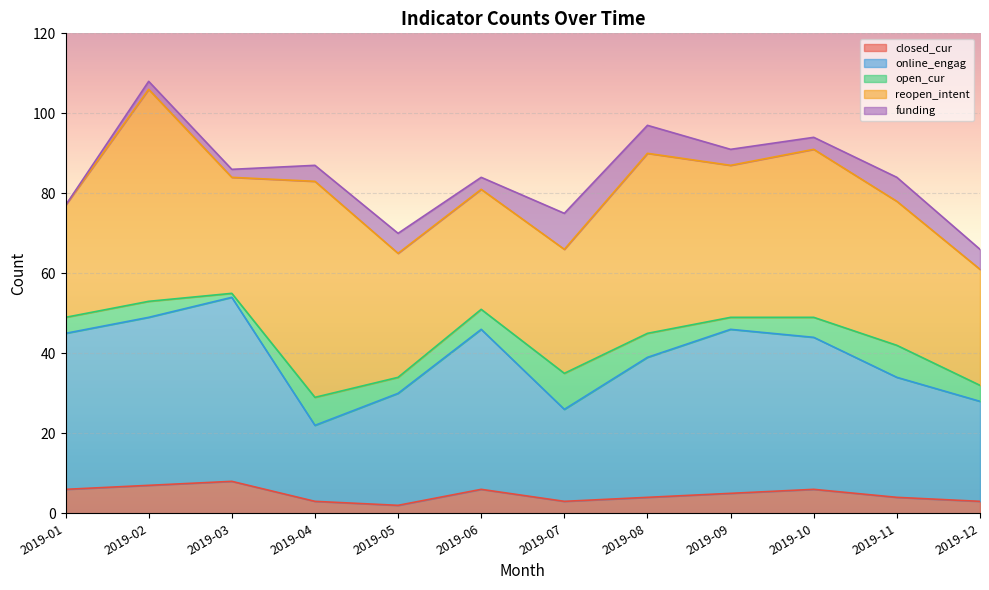

List the series in order of their peak value, lowest first.

closed_cur, open_cur, funding, online_engag, reopen_intent